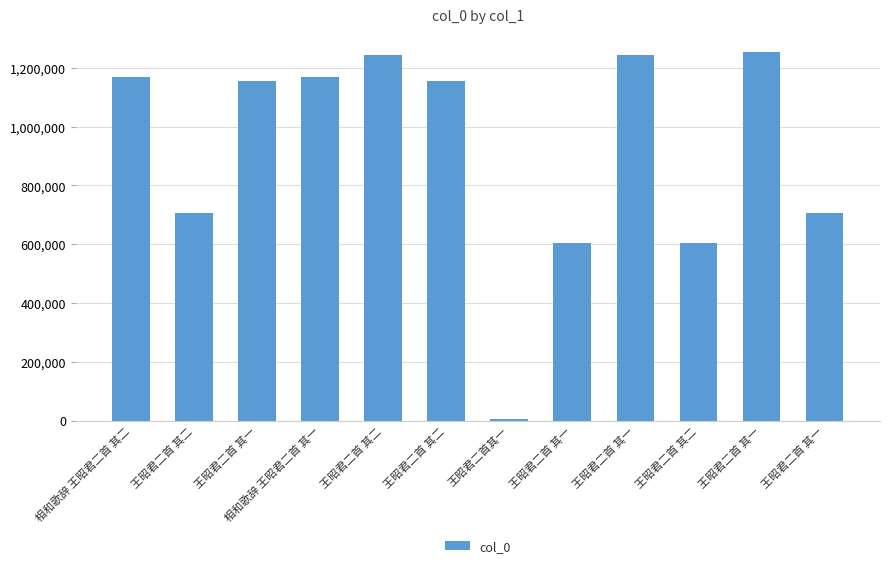

What is the label of the 1st bar from the right?

王昭君二首 其一